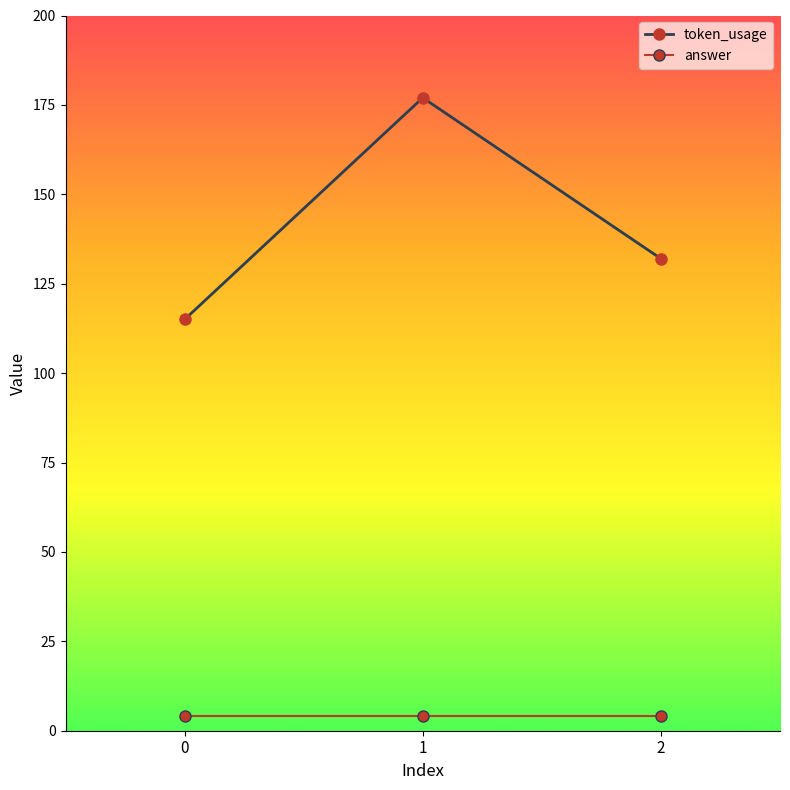

How many lines are shown in the chart?

2